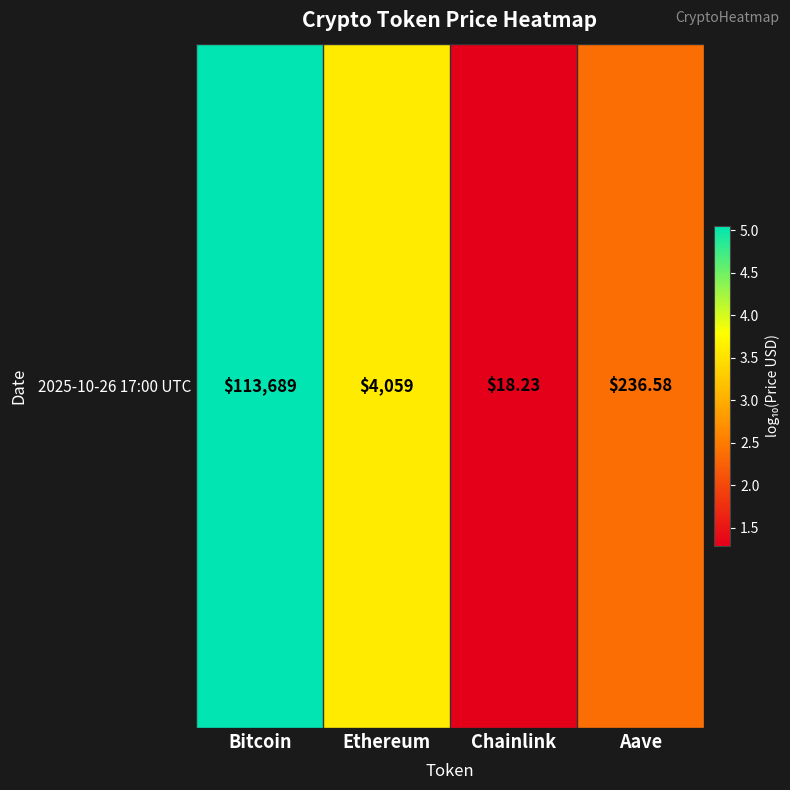

What is the sum of all values?

12.3